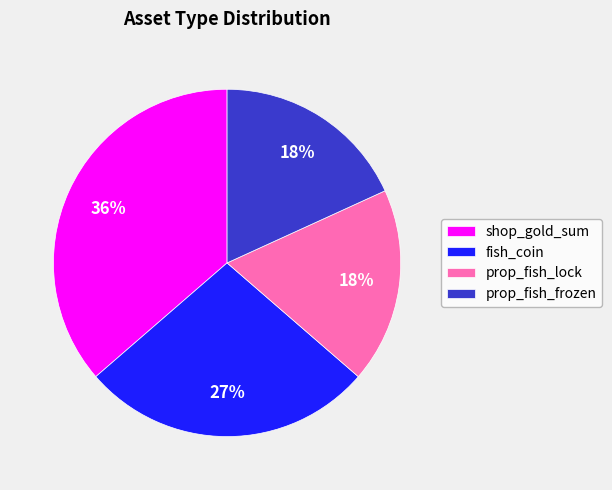

The shop_gold_sum slice represents 46% of the pie. True or false?

False